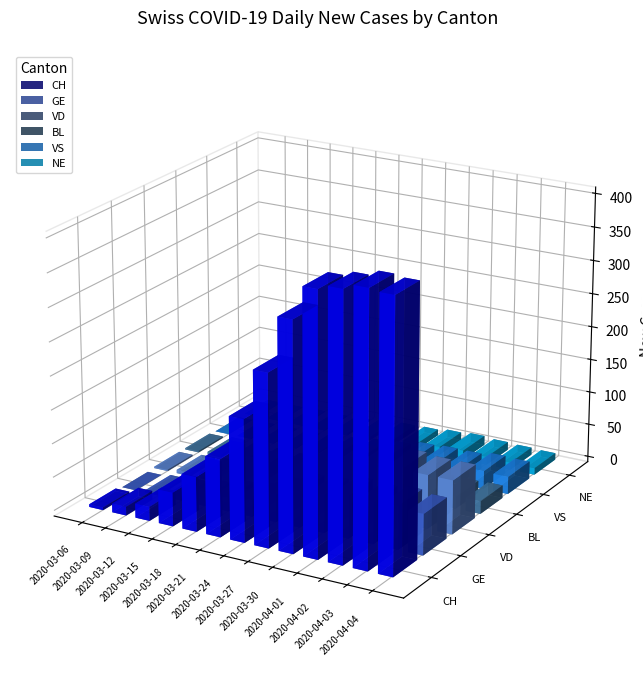

What is the value of the CH bar at the 11th from the left?

393